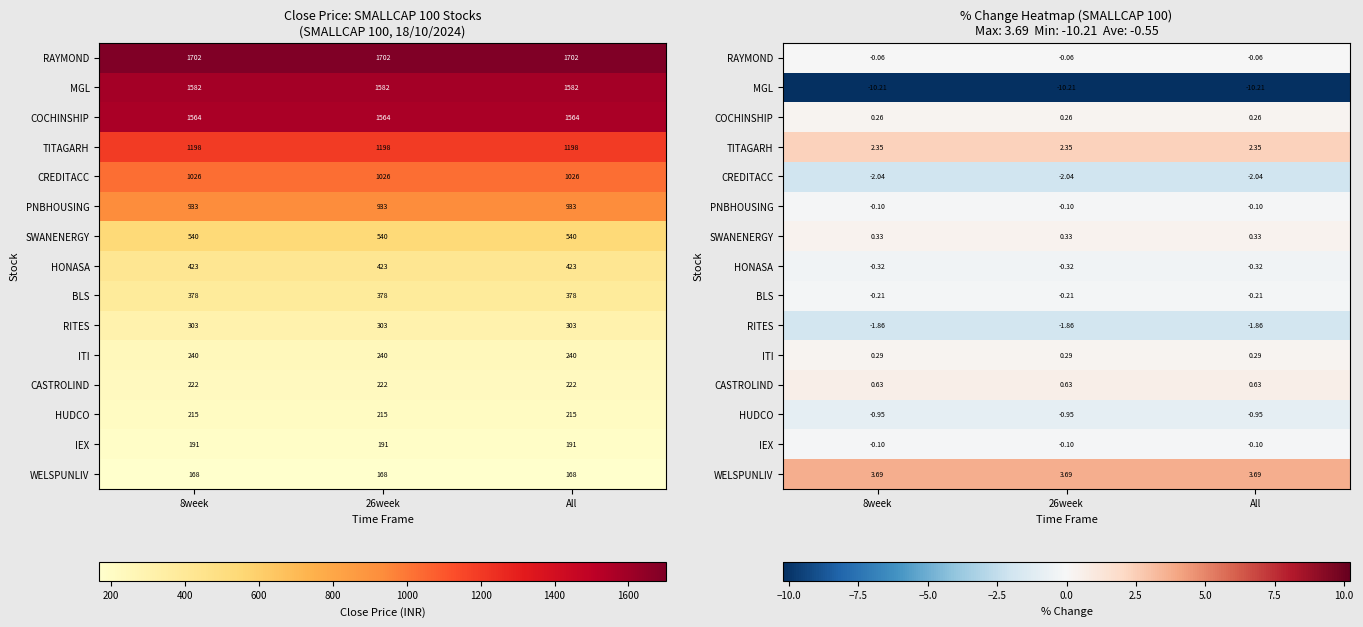

What is the sum of the RAYMOND values at 8week and All?

-0.1